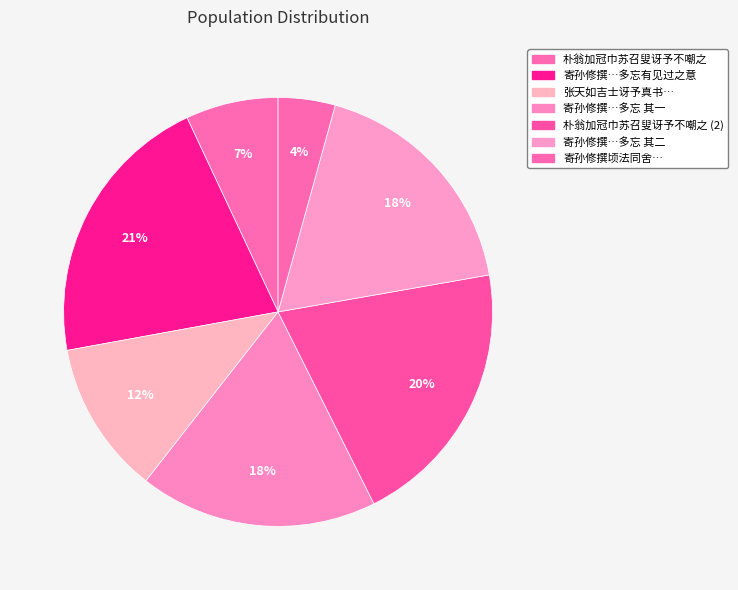

How many slices are in this pie chart?

7